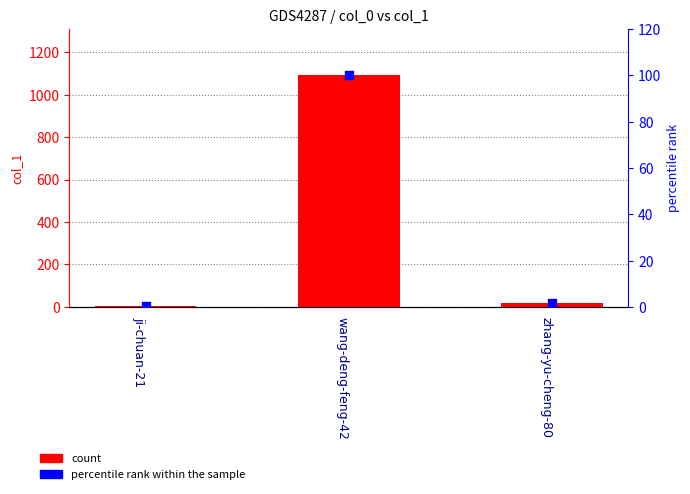

Is the value of percentile rank within the sample at ji-chuan-21 greater than the value of count at ji-chuan-21?

No